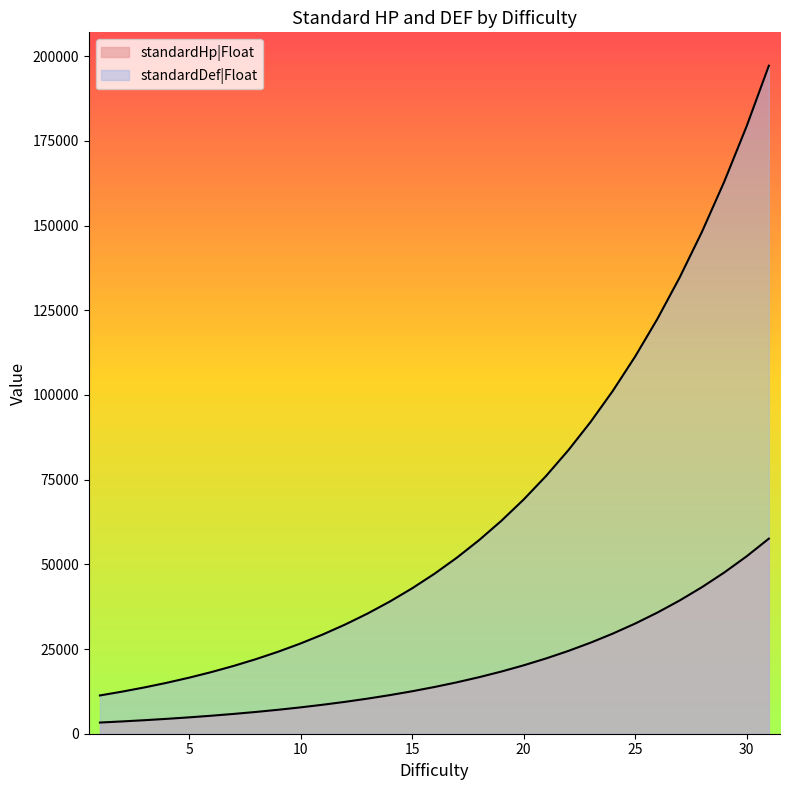

Reading left to right, extract all data points from this chart.

standardHp|Float: 1=3300.0	2=3630.0	3=3993.0	4=4392.3	5=4831.5	6=5314.7	7=5846.2	8=6430.8	9=7073.8	10=7781.2	11=8559.4	12=9415.3	13=10356.8	14=11392.5	15=12531.7	16=13784.9	17=15163.4	18=16679.8	19=18347.7	20=20182.5	21=22200.7	22=24420.8	23=26862.9	24=29549.2	25=32504.1	26=35754.5	27=39330.0	28=43263.0	29=47589.3	30=52348.2	31=57583.0
standardDef|Float: 1=11300.0	2=12430.0	3=13673.0	4=15040.3	5=16544.3	6=18198.8	7=20018.6	8=22020.5	9=24222.6	10=26644.8	11=29309.3	12=32240.2	13=35464.2	14=39010.7	15=42911.7	16=47202.9	17=51923.2	18=57115.5	19=62827.1	20=69109.8	21=76020.7	22=83622.8	23=91985.1	24=101183.6	25=111302.0	26=122432.2	27=134675.4	28=148142.9	29=162957.2	30=179253.0	31=197178.2